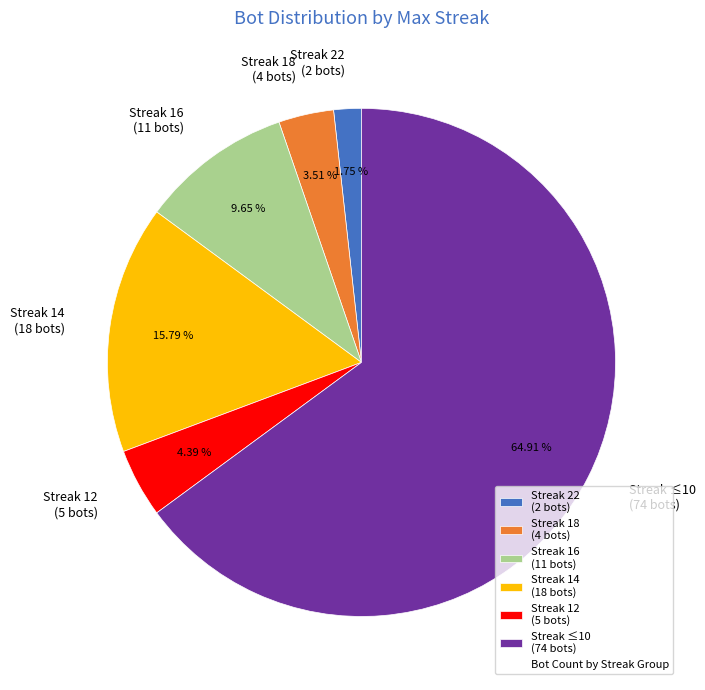

To the nearest percent, what is the average slice percentage?

17%